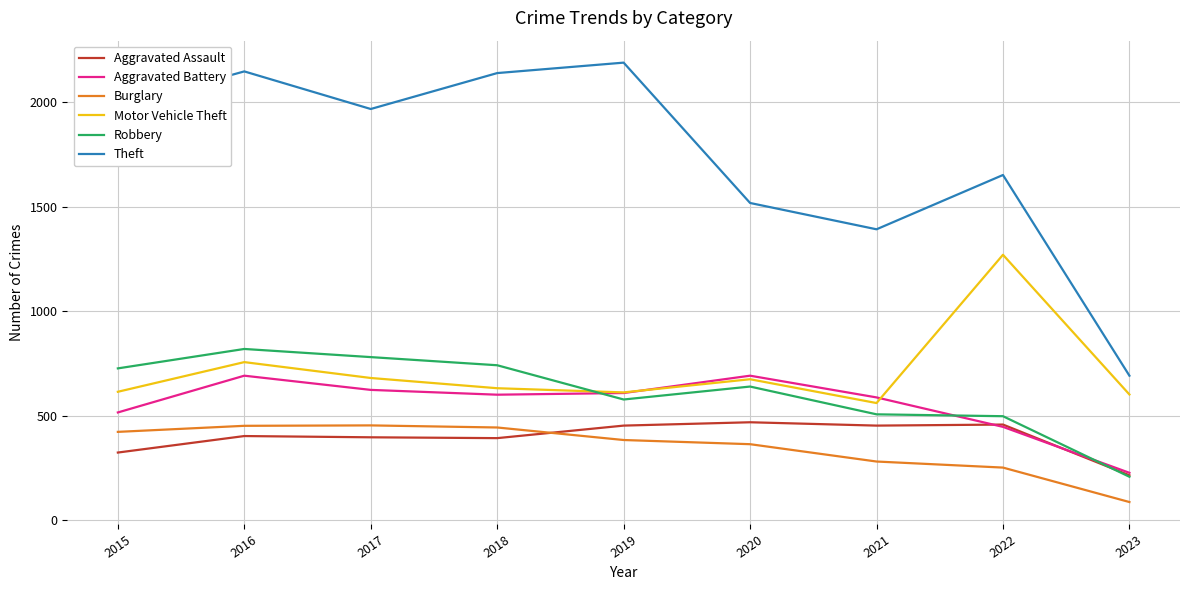

What is the maximum value shown in the chart?

2190